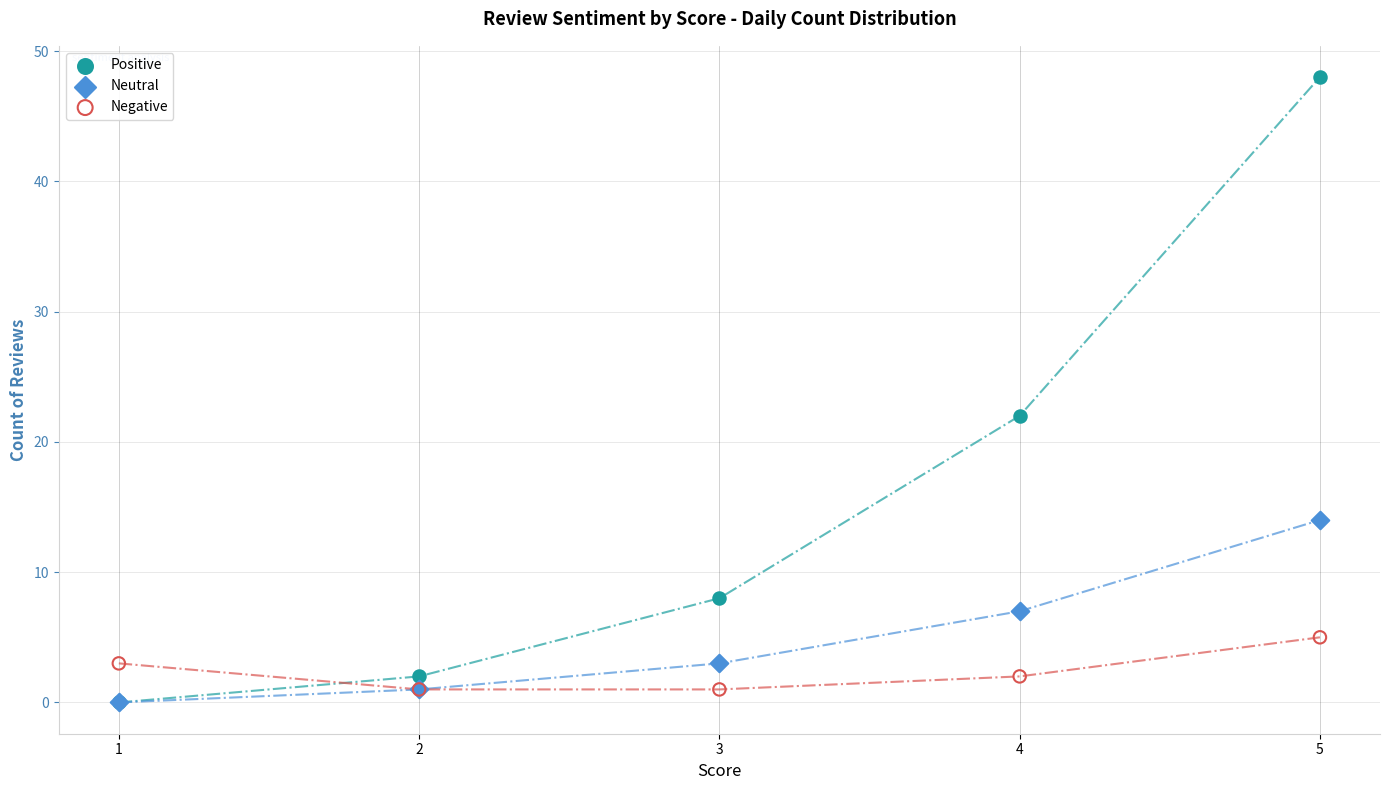

Across all series, what Y value is closest to 24?

22